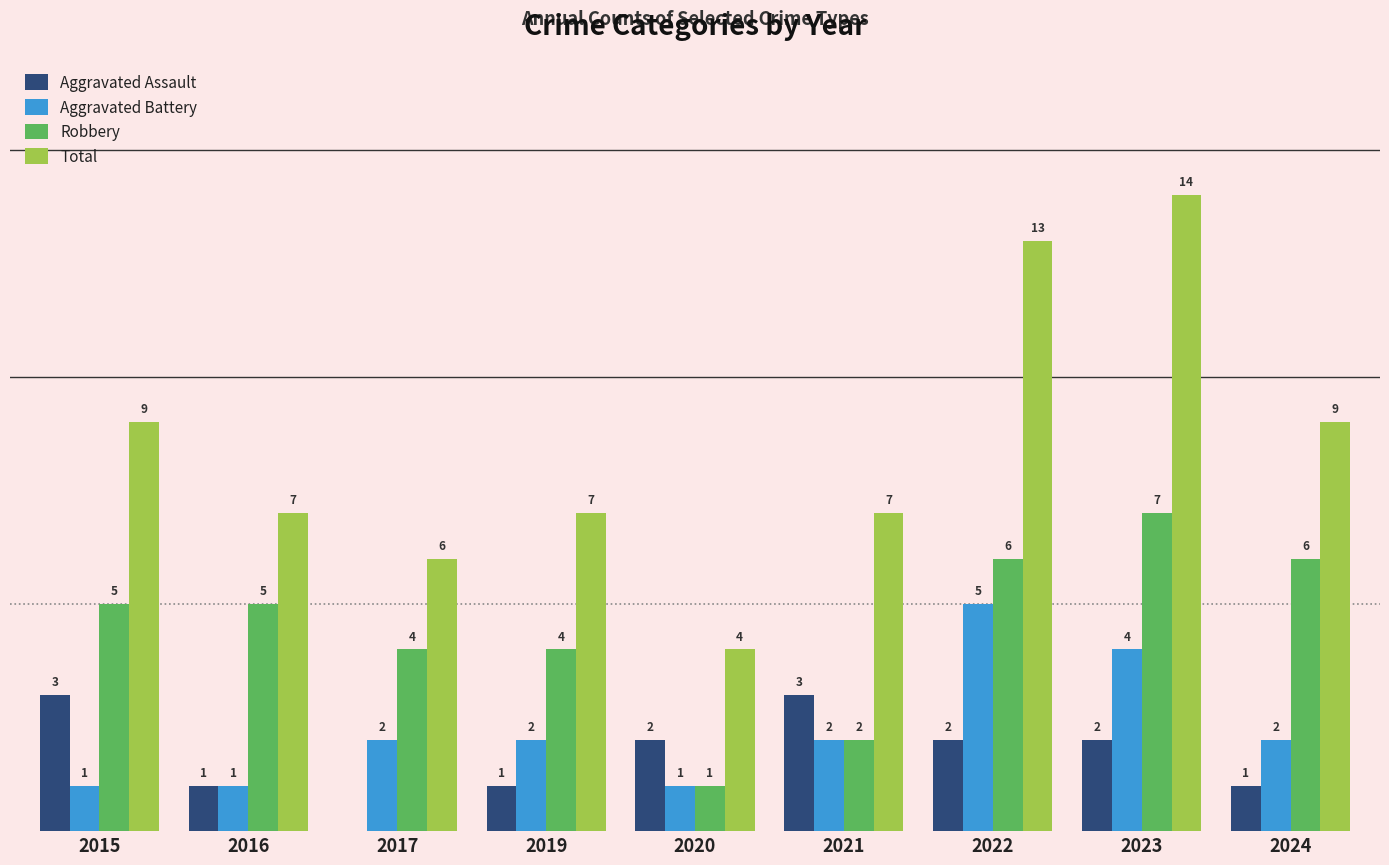

Between 2021 and 2023, which series saw the biggest shift?

Total